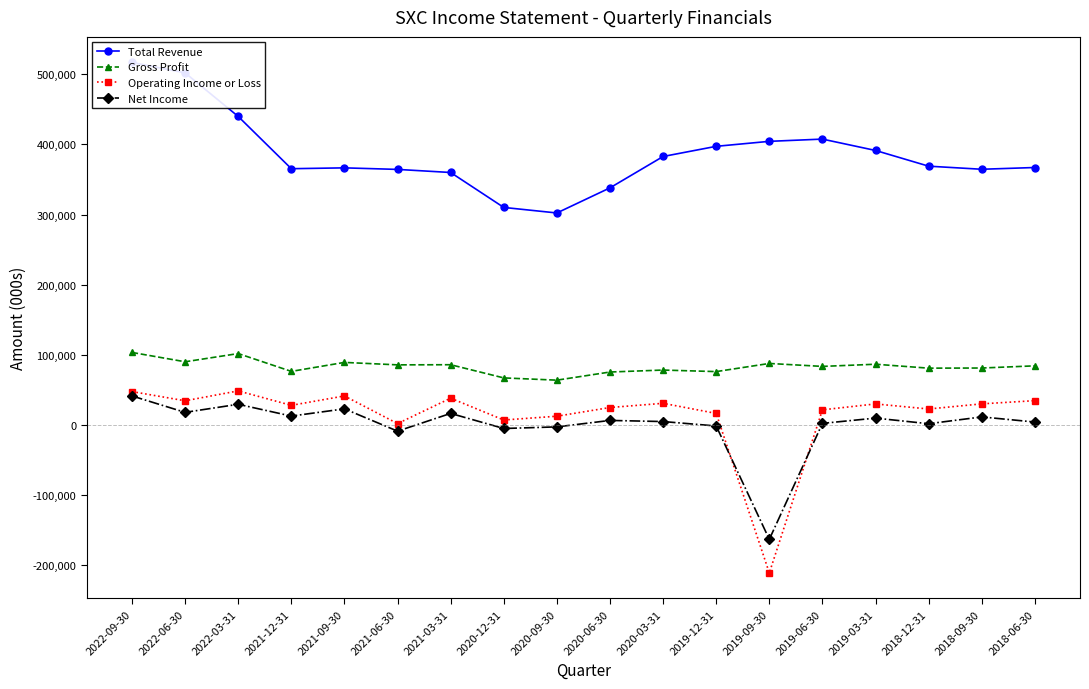

Does the chart display data point markers on the line(s)?

Yes